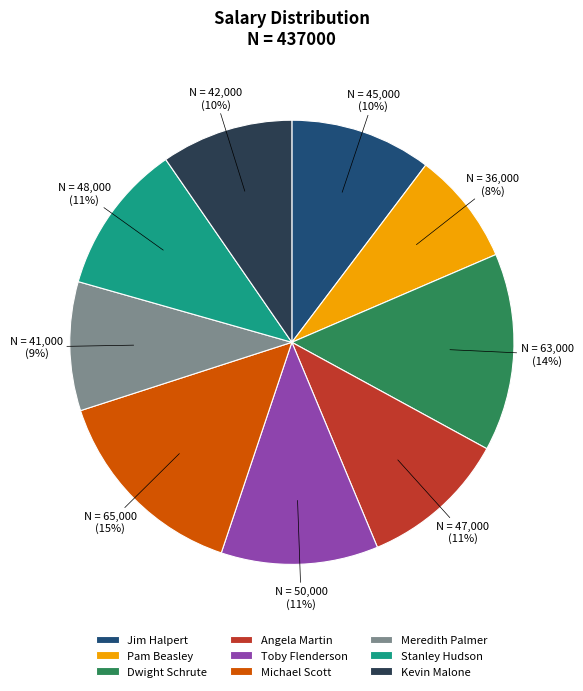

What is the smallest slice in the pie chart?

Pam Beasley